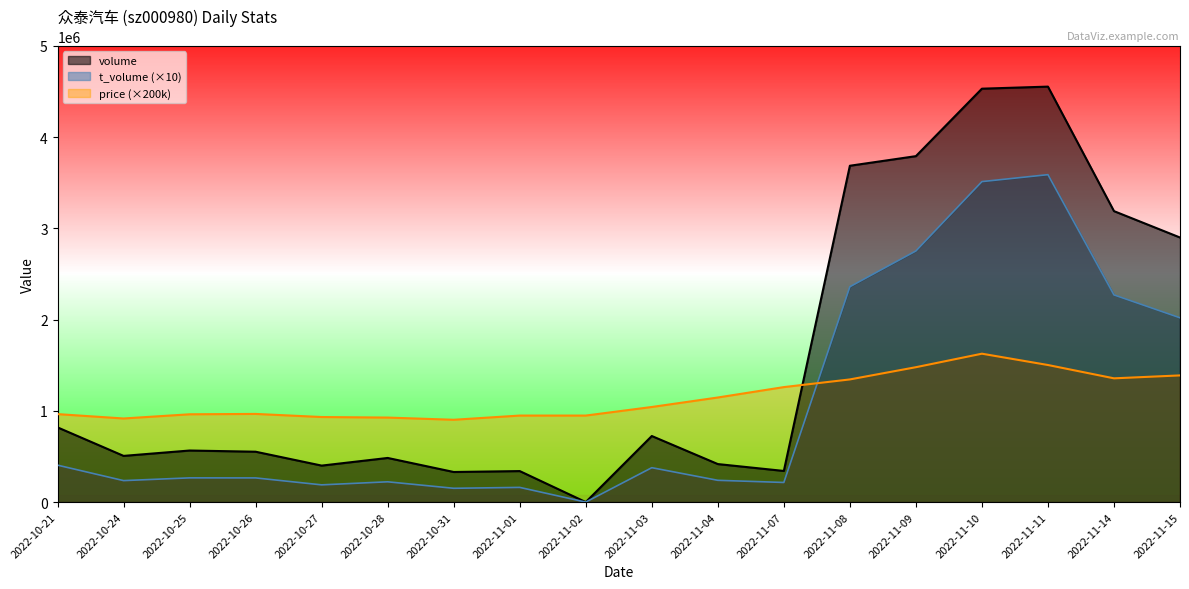

What is the sum of the price values at 2022-11-01 and 2022-10-31?

1850000.0